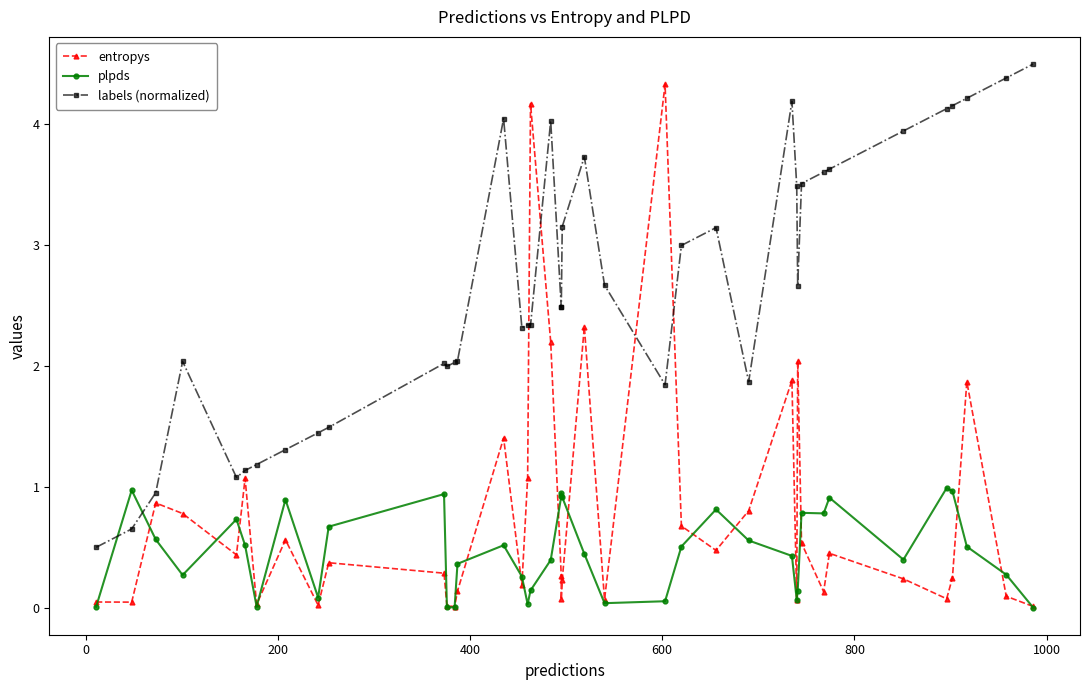

Reading left to right, list all the values displayed in this chart.

entropys: 0.0	0.0	0.9	0.8	0.4	1.1	0.0	0.6	0.0	0.4	0.3	0.0	0.0	0.1	1.4	0.2	1.1	4.2	2.2	0.3	0.1	0.2	2.3	0.1	4.3	0.7	0.5	0.8	1.9	0.1	2.0	0.5	0.1	0.5	0.2	0.1	0.2	1.9	0.1	0.0
plpds: 0.0	1.0	0.6	0.3	0.7	0.5	0.0	0.9	0.1	0.7	0.9	0.0	0.0	0.4	0.5	0.3	0.0	0.1	0.4	0.9	1.0	0.9	0.4	0.0	0.1	0.5	0.8	0.6	0.4	0.1	0.1	0.8	0.8	0.9	0.4	1.0	1.0	0.5	0.3	0.0
labels (normalized): 0.5	0.7	1.0	2.0	1.1	1.1	1.2	1.3	1.4	1.5	2.0	2.0	2.0	2.0	4.0	2.3	2.3	2.3	4.0	2.5	2.5	3.2	3.7	2.7	1.8	3.0	3.1	1.9	4.2	3.5	2.7	3.5	3.6	3.6	3.9	4.1	4.2	4.2	4.4	4.5